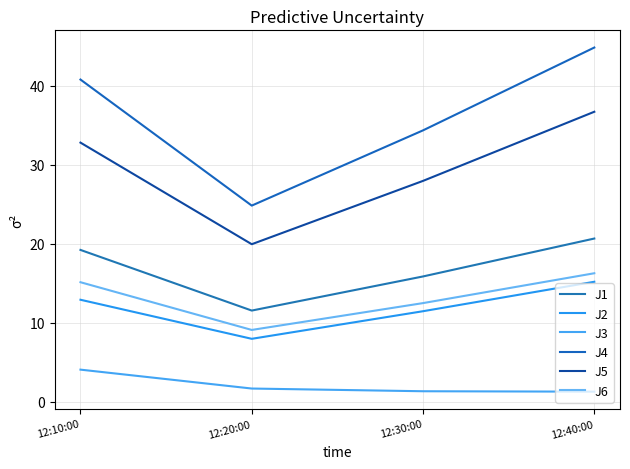

What is the sum of all J5 values?

117.5